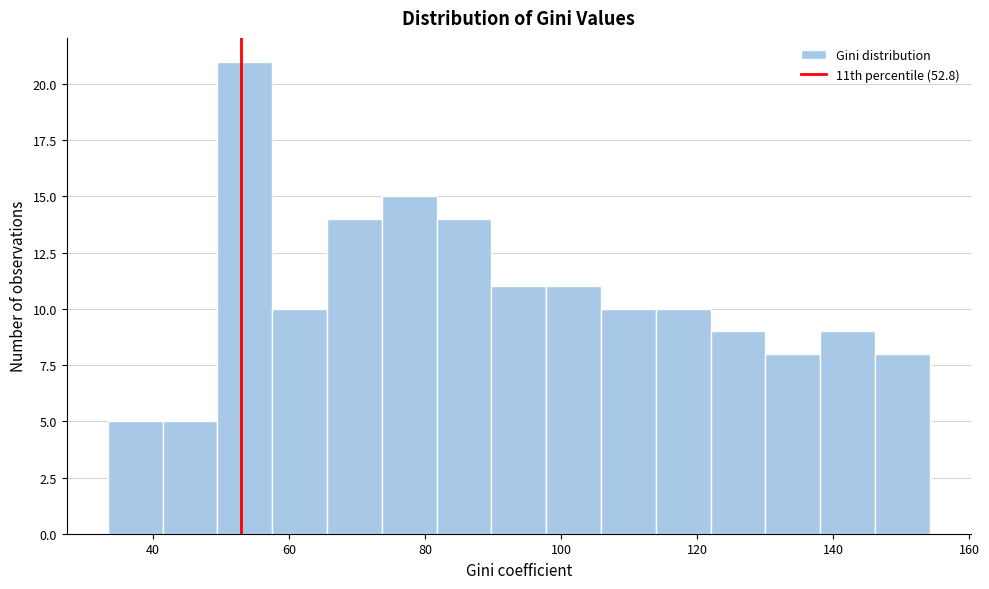

Reading left to right, transcribe this chart: for each bar, give the range it covers on the x-axis and its height. Neither the bar edges nor the heights are printed on the chart, so give them approximately, as read against the axes.

34 to 42: 5
42 to 50: 5
50 to 58: 21
58 to 66: 10
66 to 74: 14
74 to 82: 15
82 to 90: 14
90 to 98: 11
98 to 106: 11
106 to 114: 10
114 to 122: 10
122 to 130: 9
130 to 138: 8
138 to 146: 9
146 to 154: 8